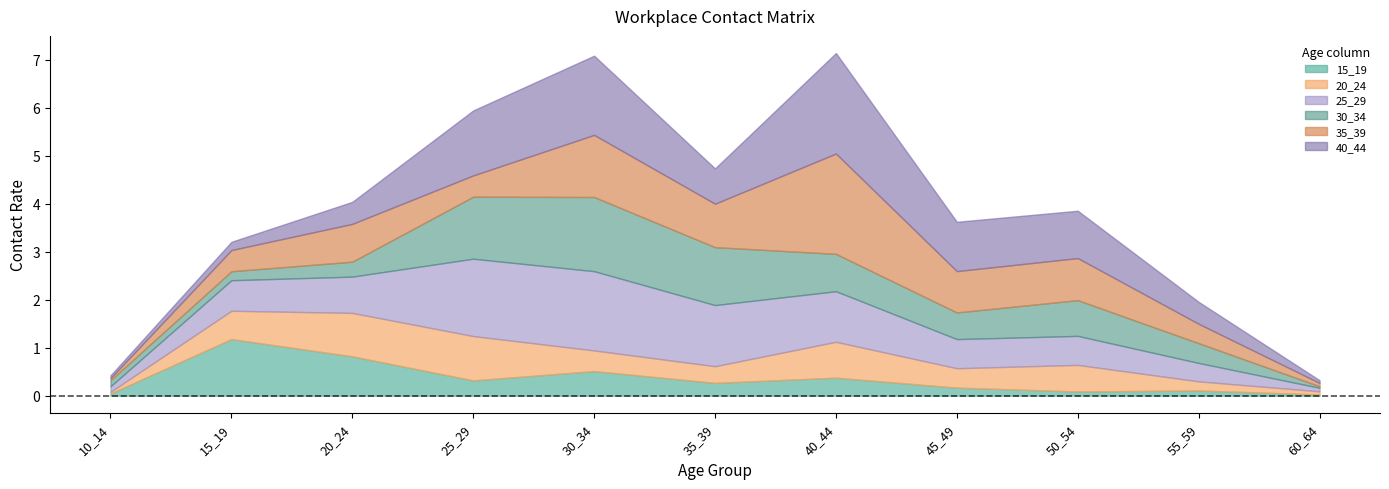

At which category does 25_29 reach its first local peak?

30_34